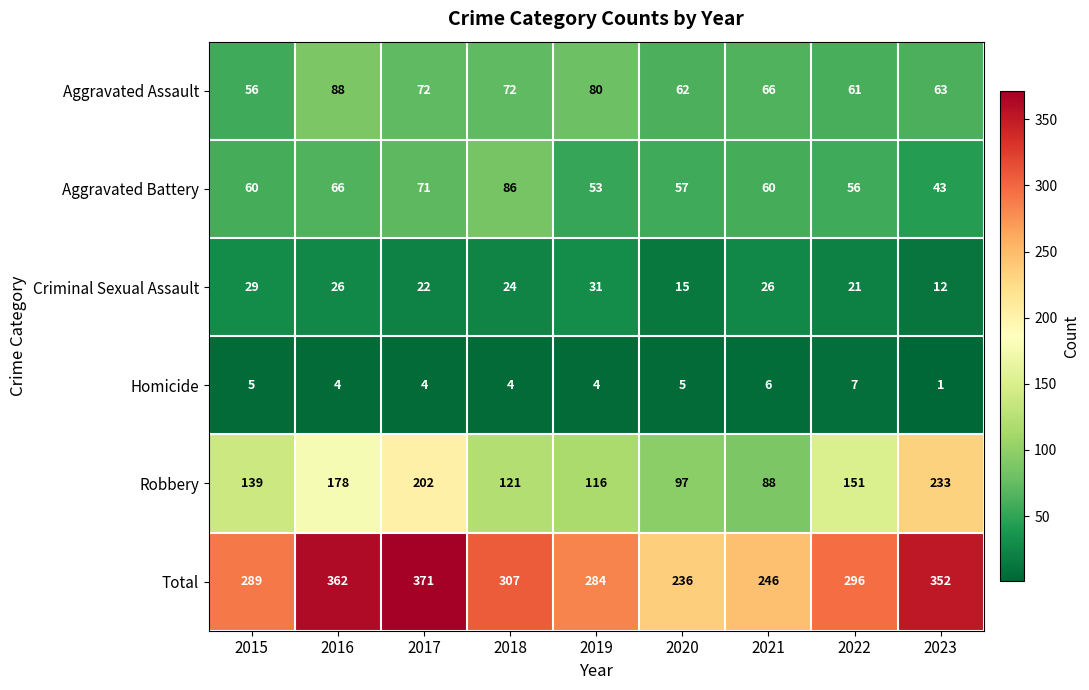

How many data points in Aggravated Battery are less than 60?

4